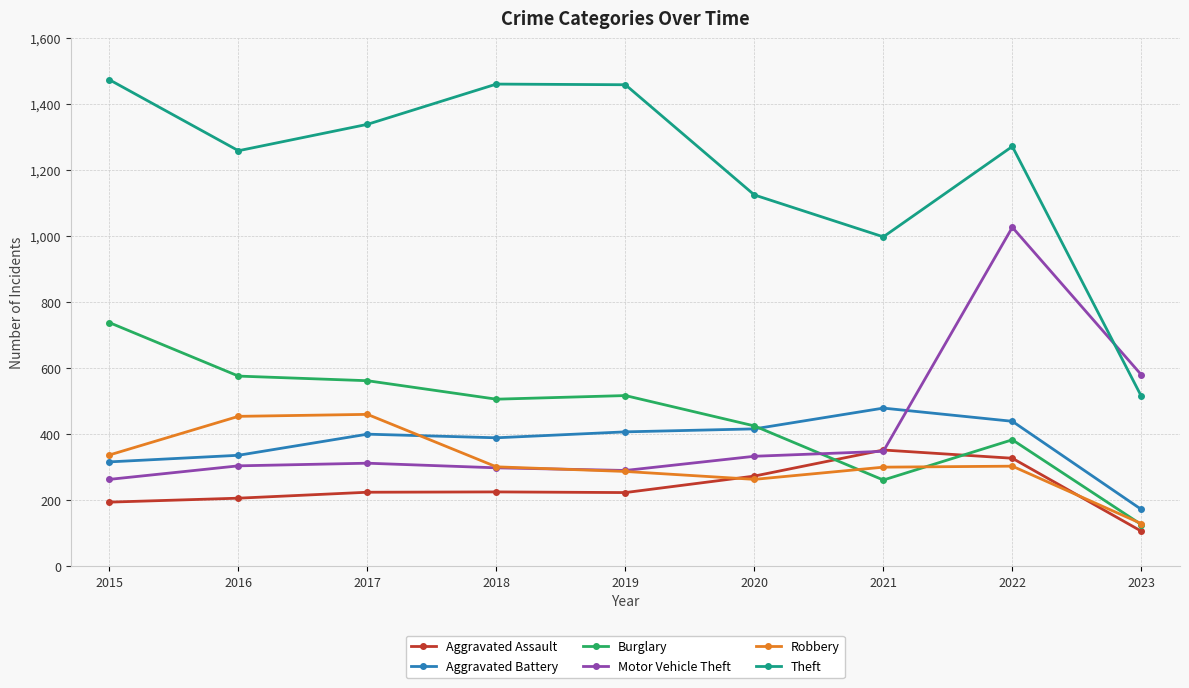

Is this an area chart (filled region under the line)?

No